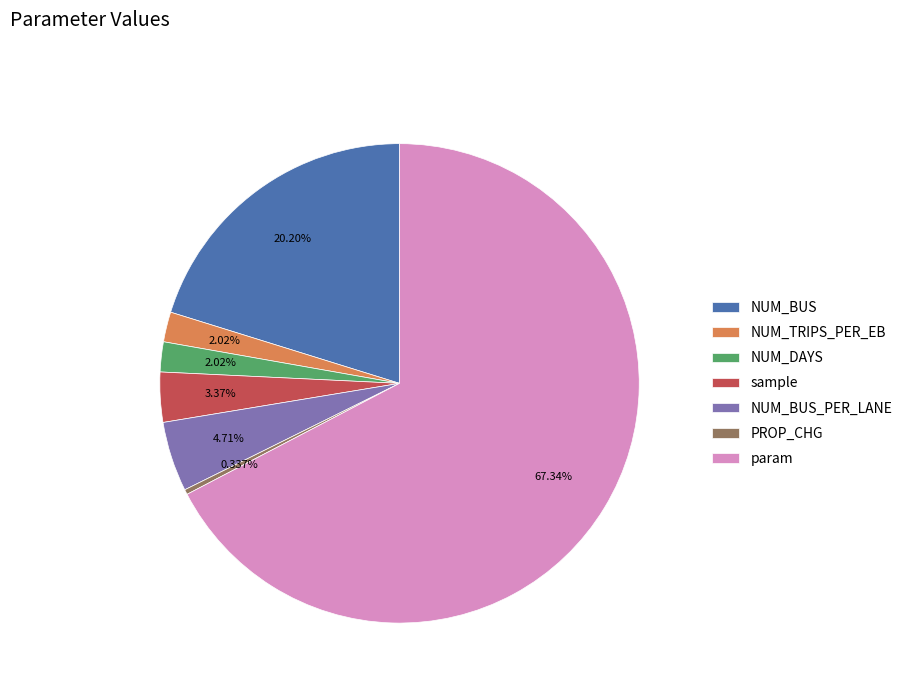

What is the largest slice in the pie chart?

param